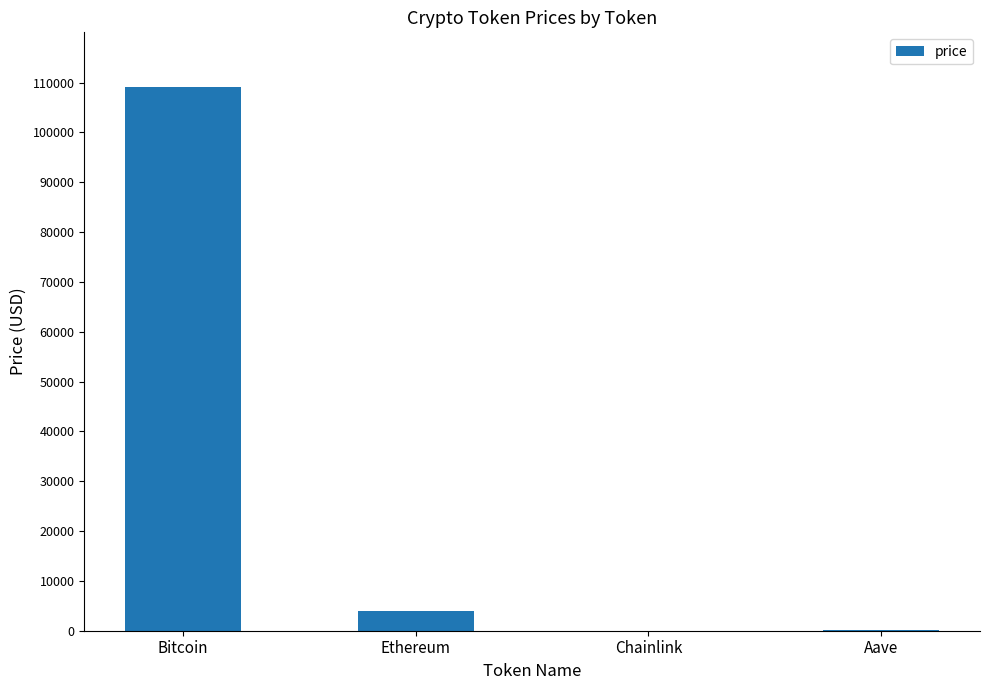

The chart shows a value of 195768.3 at Bitcoin. True or false?

False